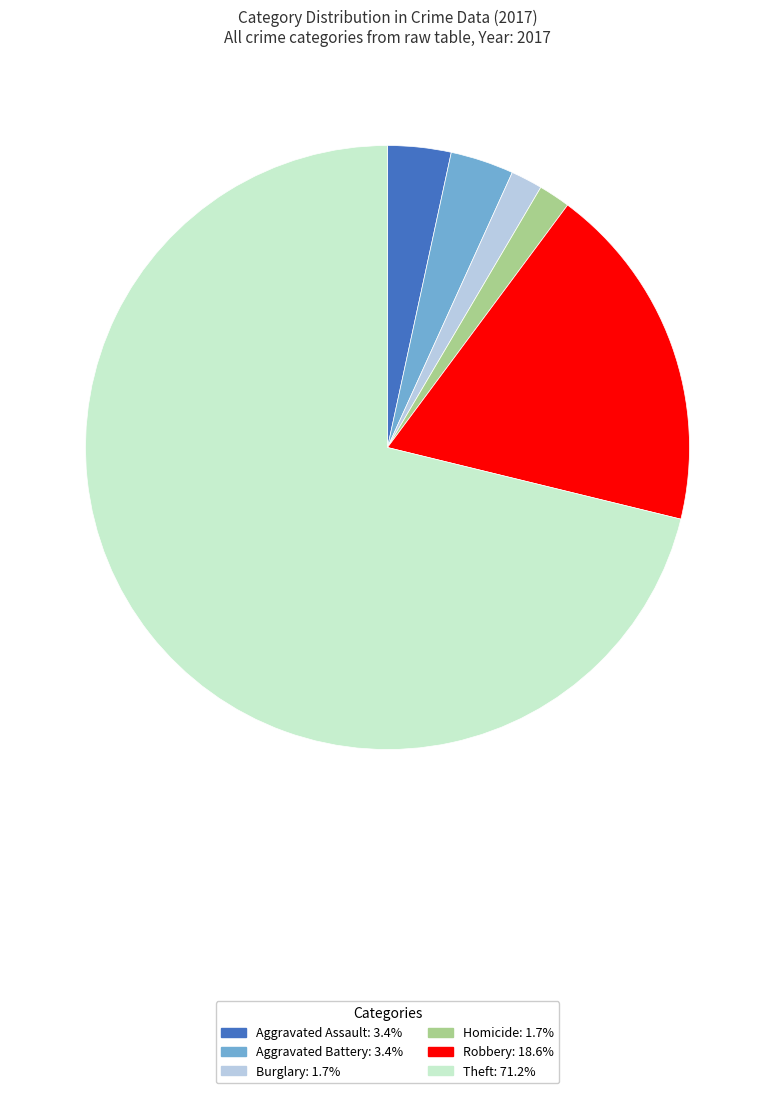

Does any single category account for the majority?

Yes